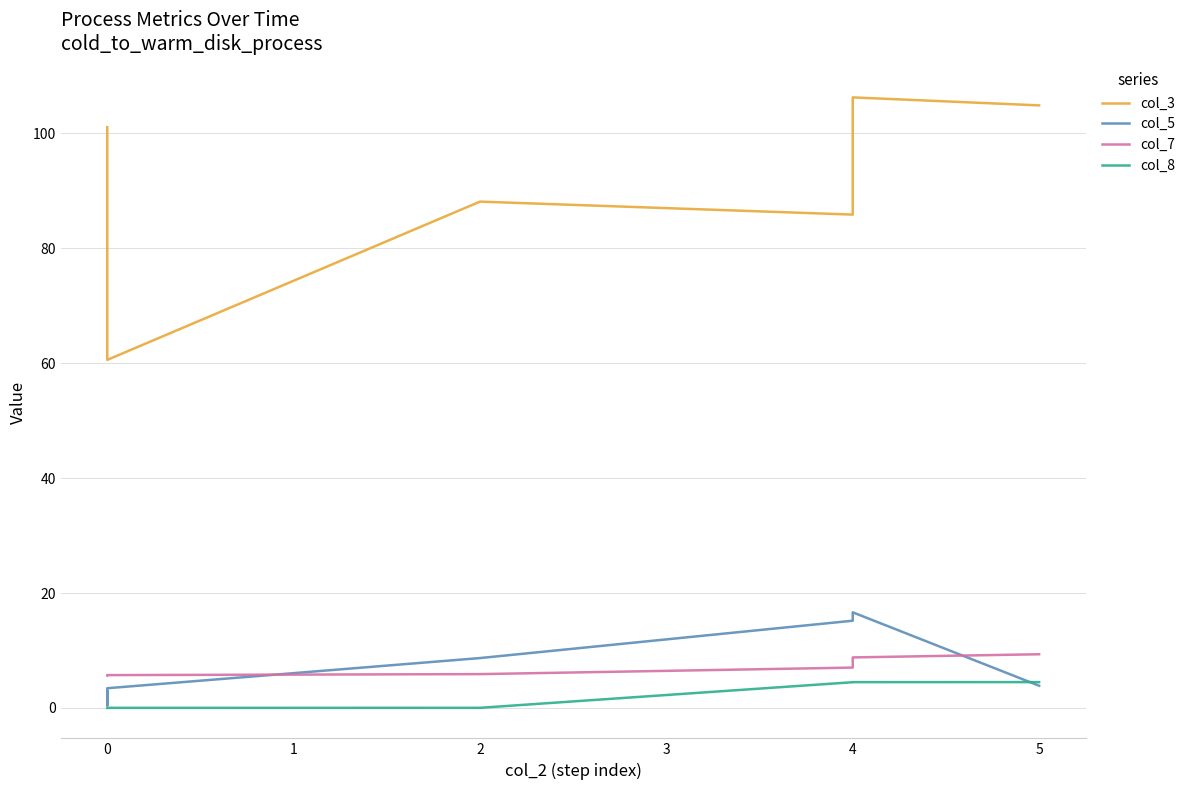

How many values in the col_5 series are below 3?

2